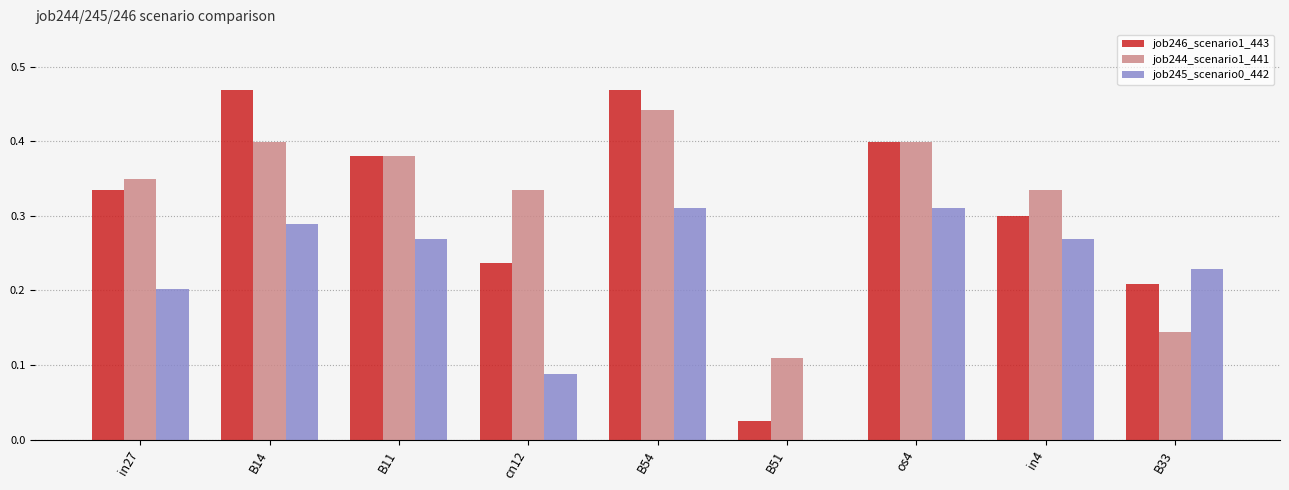

At which label does job244_scenario1_441 reach its peak?

B54